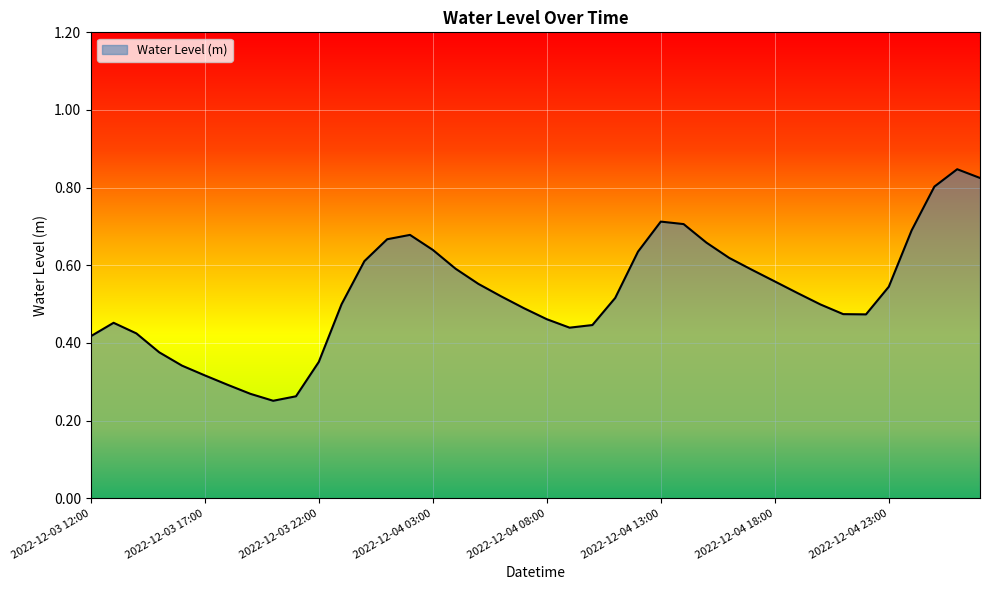

What is the label of the 28th point from the right?

2022-12-04 00:00